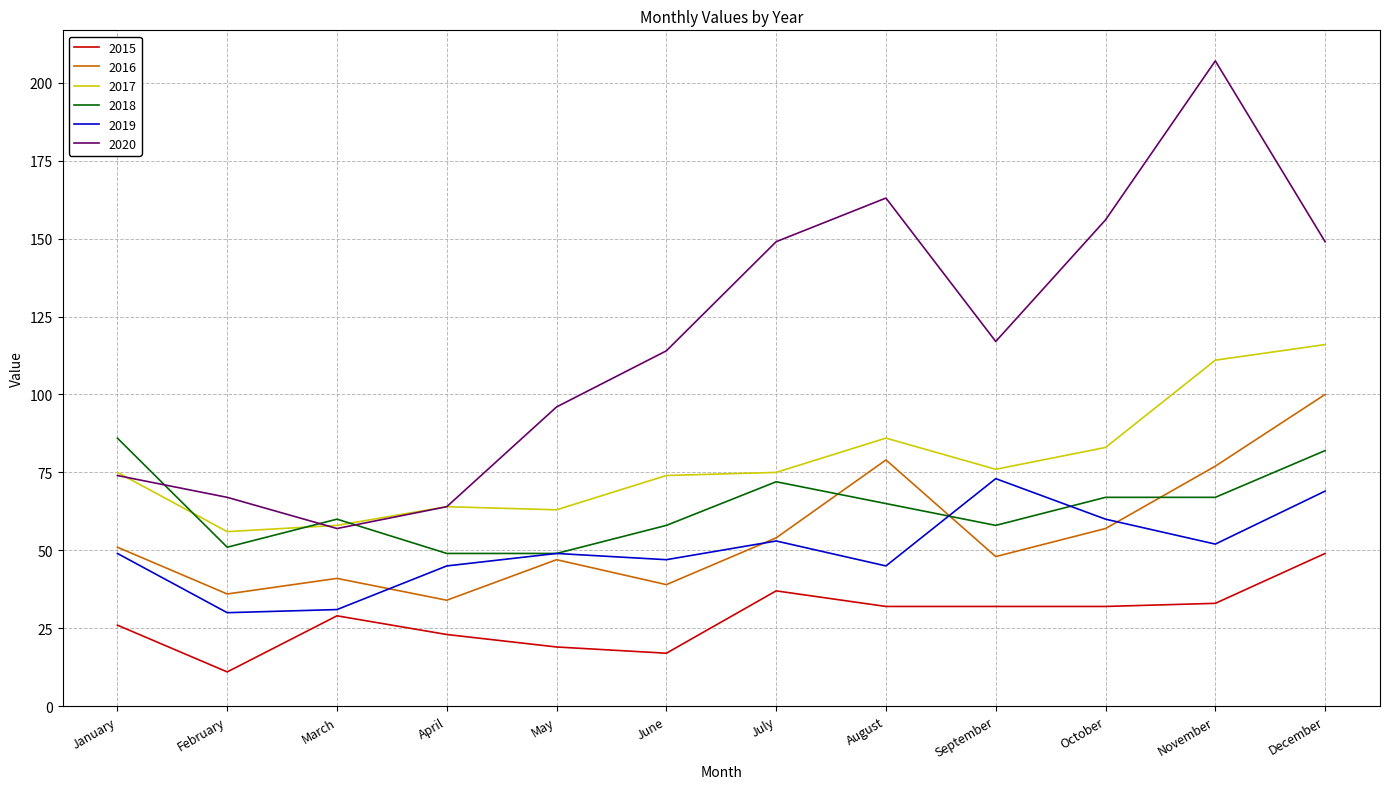

The 2020 series shows 71 at December. True or false?

False